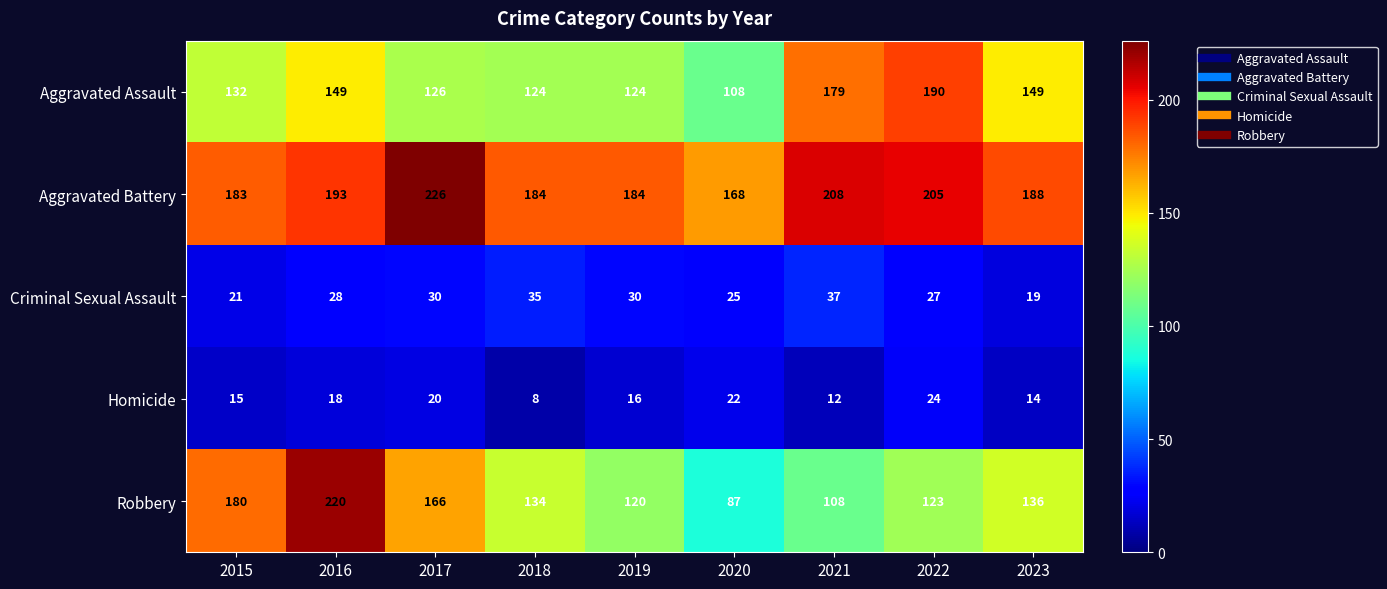

What is the maximum value shown in the chart?

226